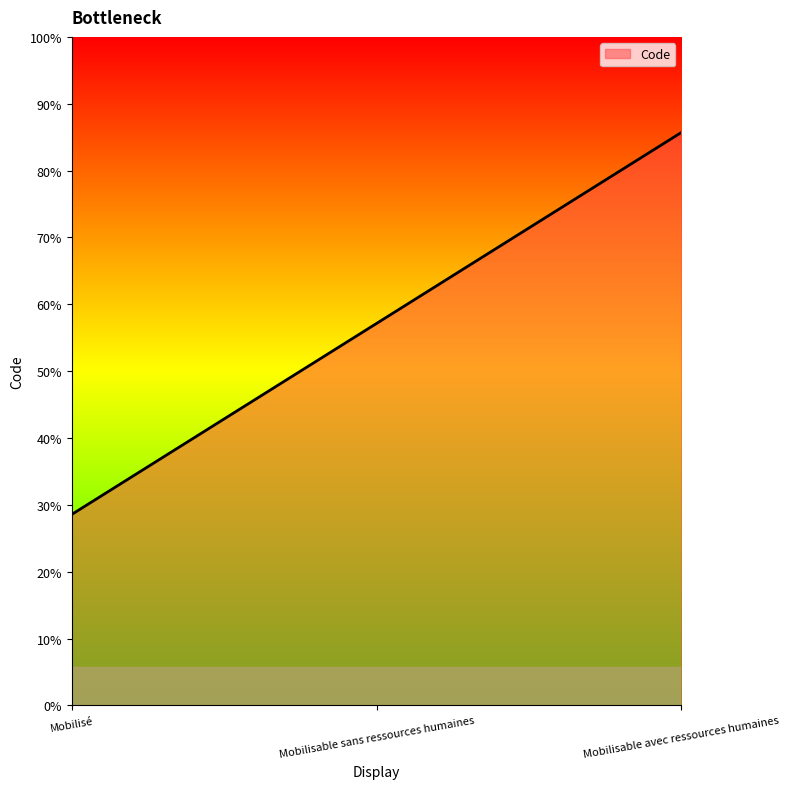

Is this an area chart (filled region under the line)?

Yes